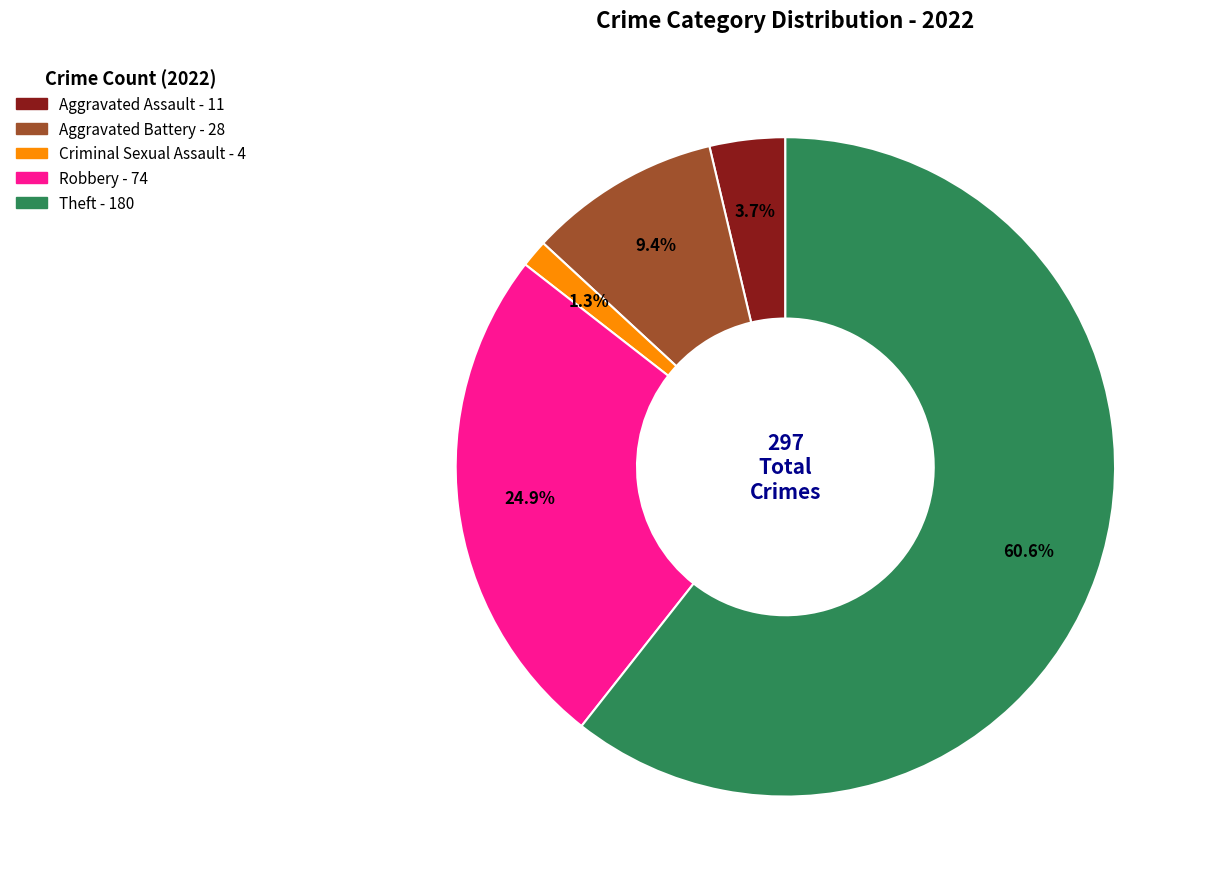

Count the number of slices in the pie.

5